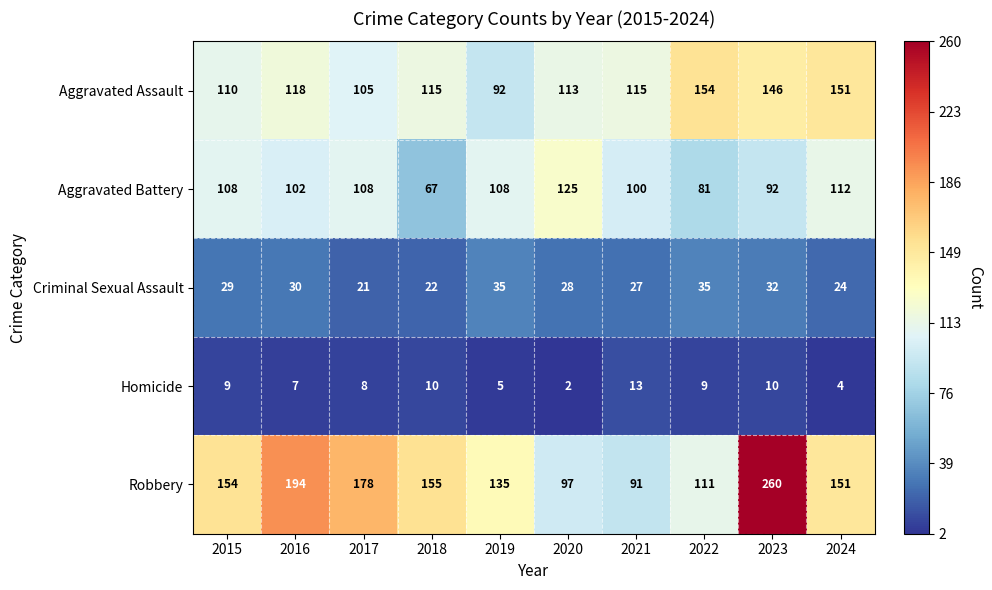

How many data points does each series have?

10